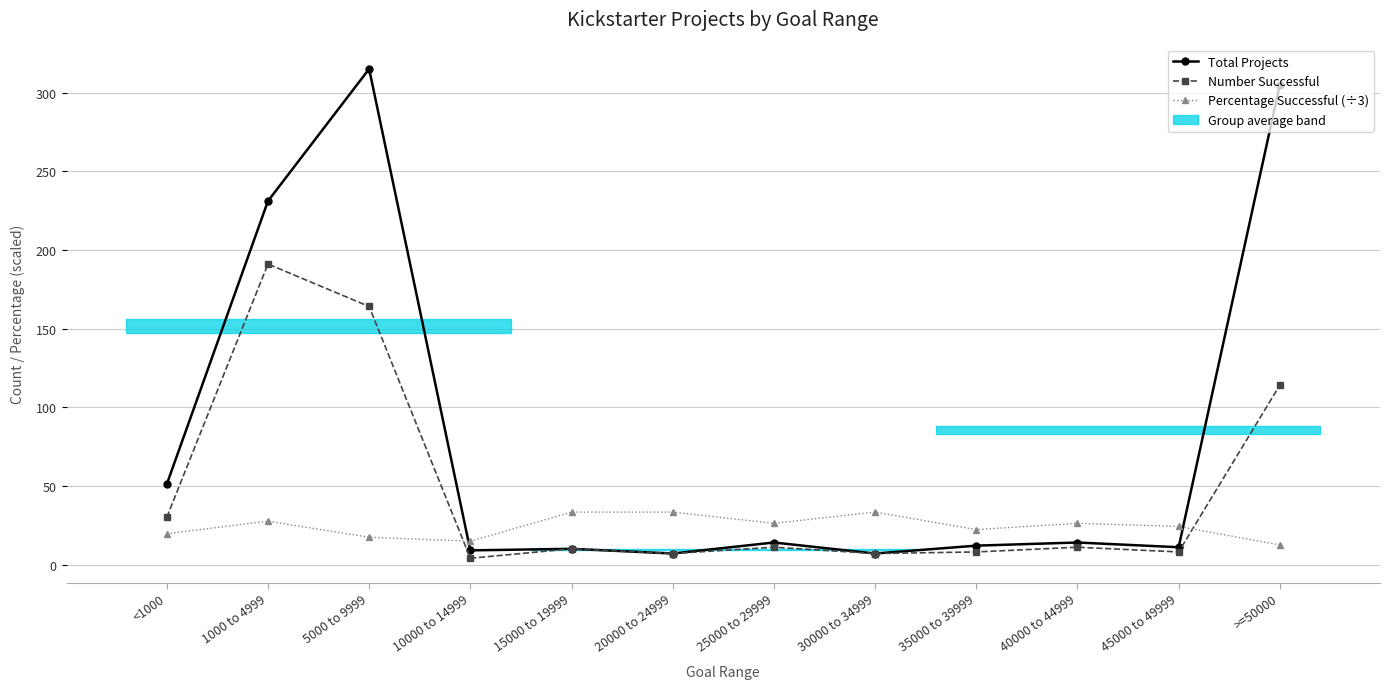

Where does the Percentage Successful (÷3) series first go above 26?

1000 to 4999